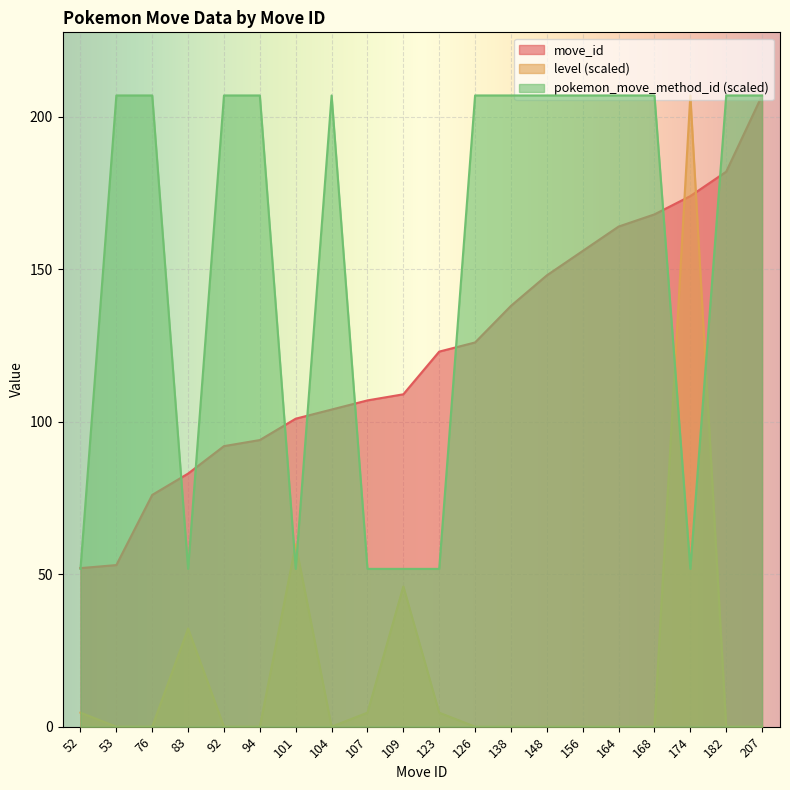

Which category has the lowest value in the move_id series?

52